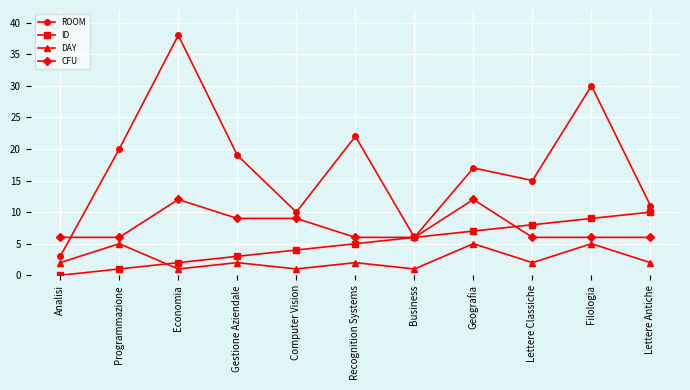

At Filologia, list the series in order from smallest to largest.

DAY, CFU, ID, ROOM